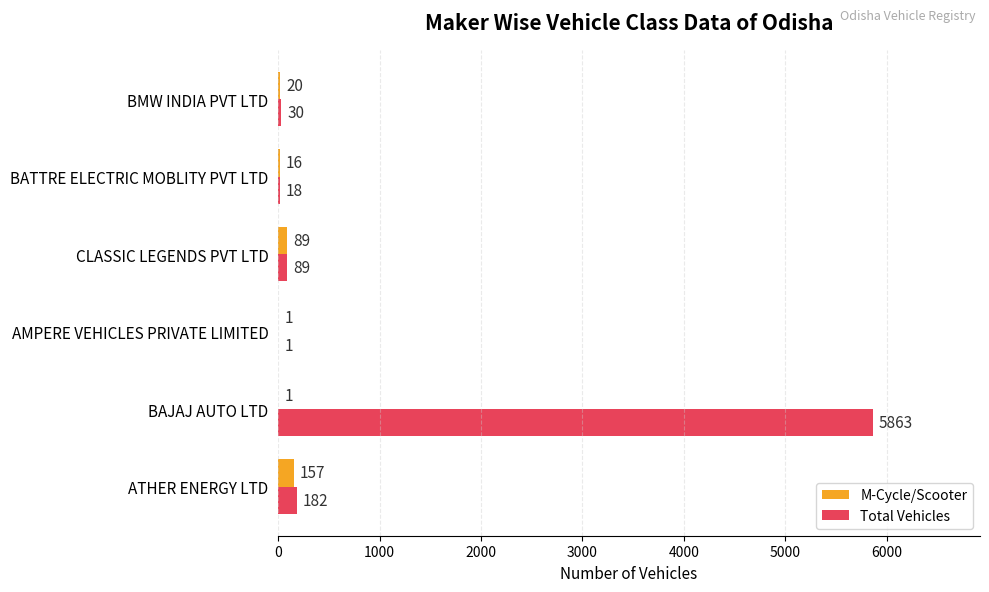

Which series has the largest total across all categories?

Total Vehicles